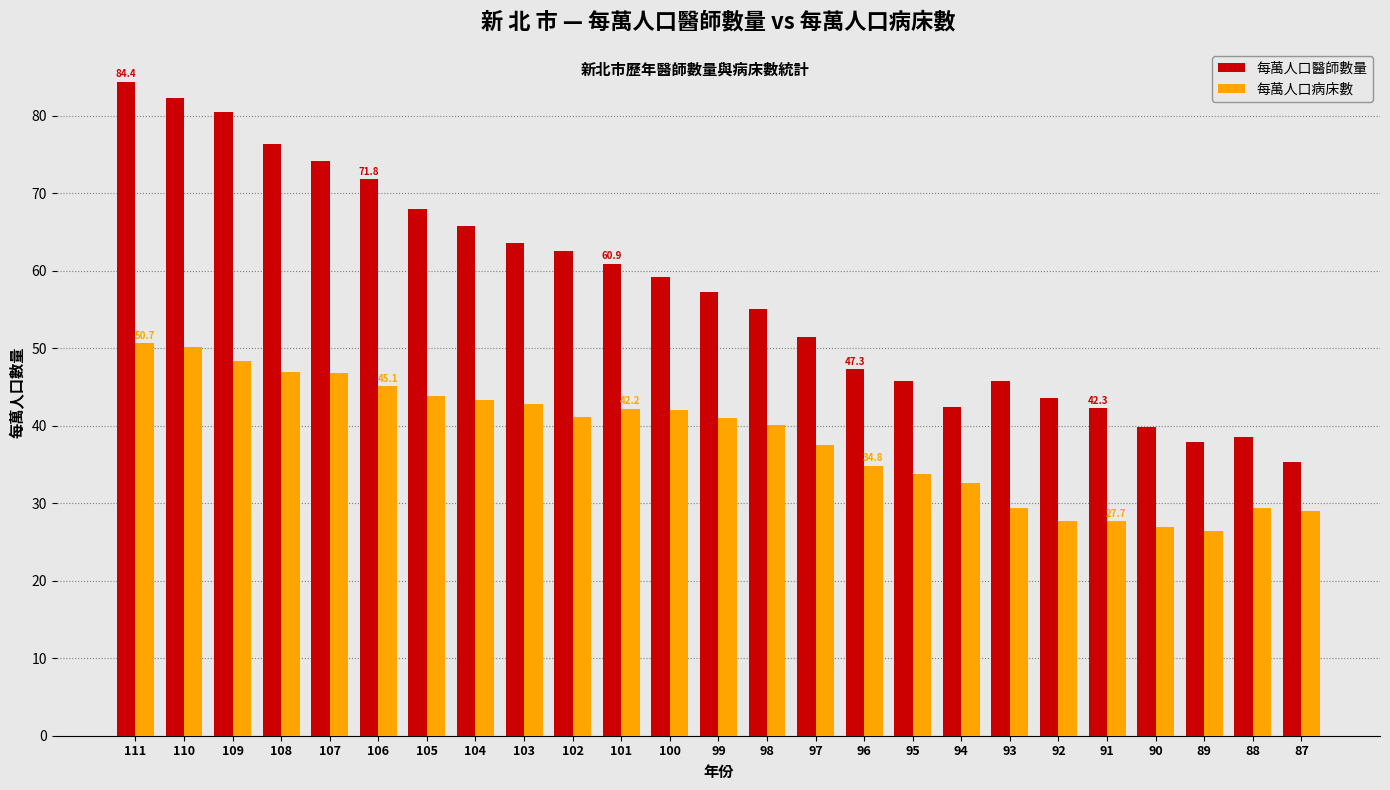

Are the bars horizontal?

No